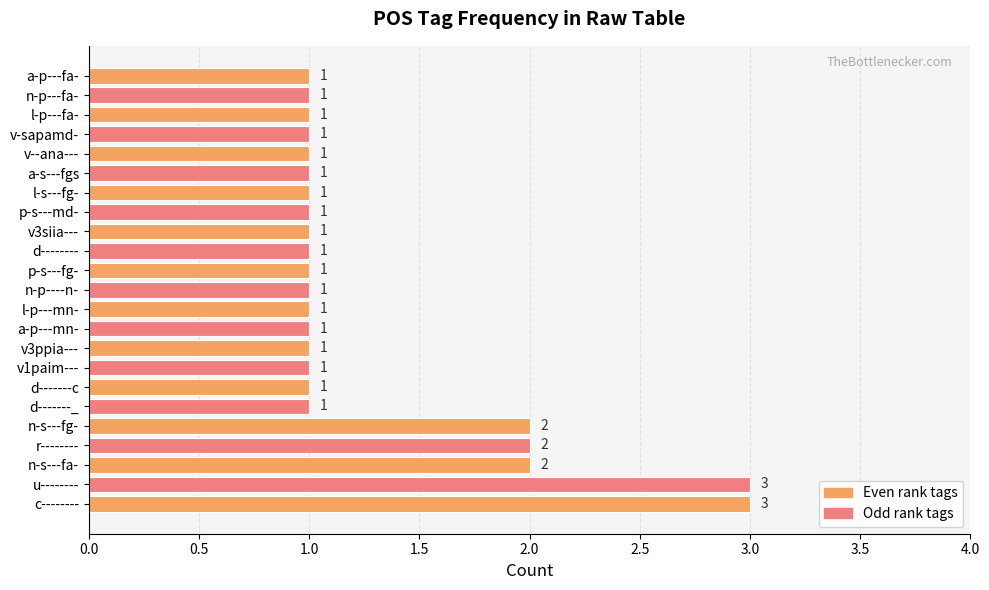

How many bars are there in total?

23